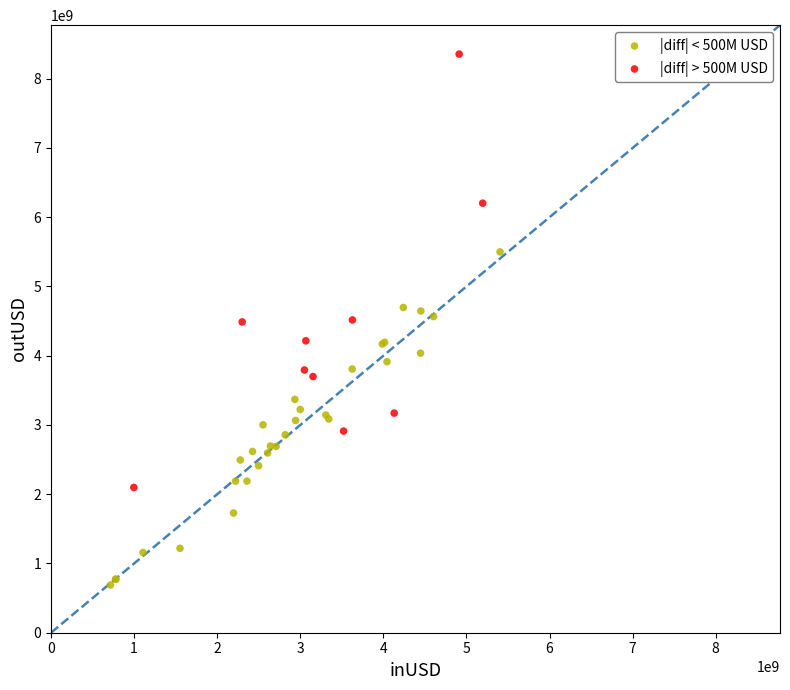

Which series contains the highest Y value?

|diff| > 500M USD